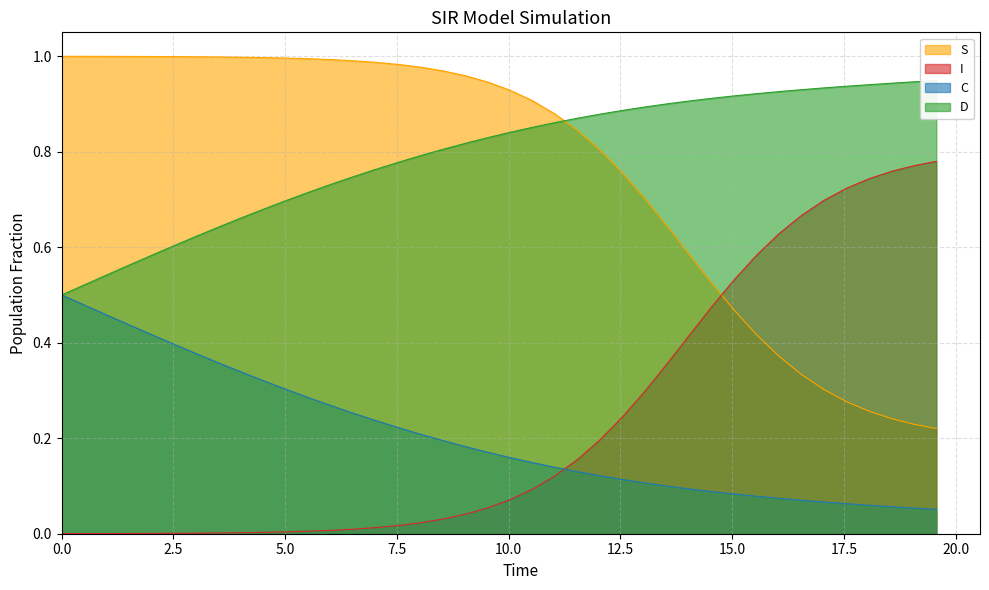

True or false: D and C intersect in this chart.

False